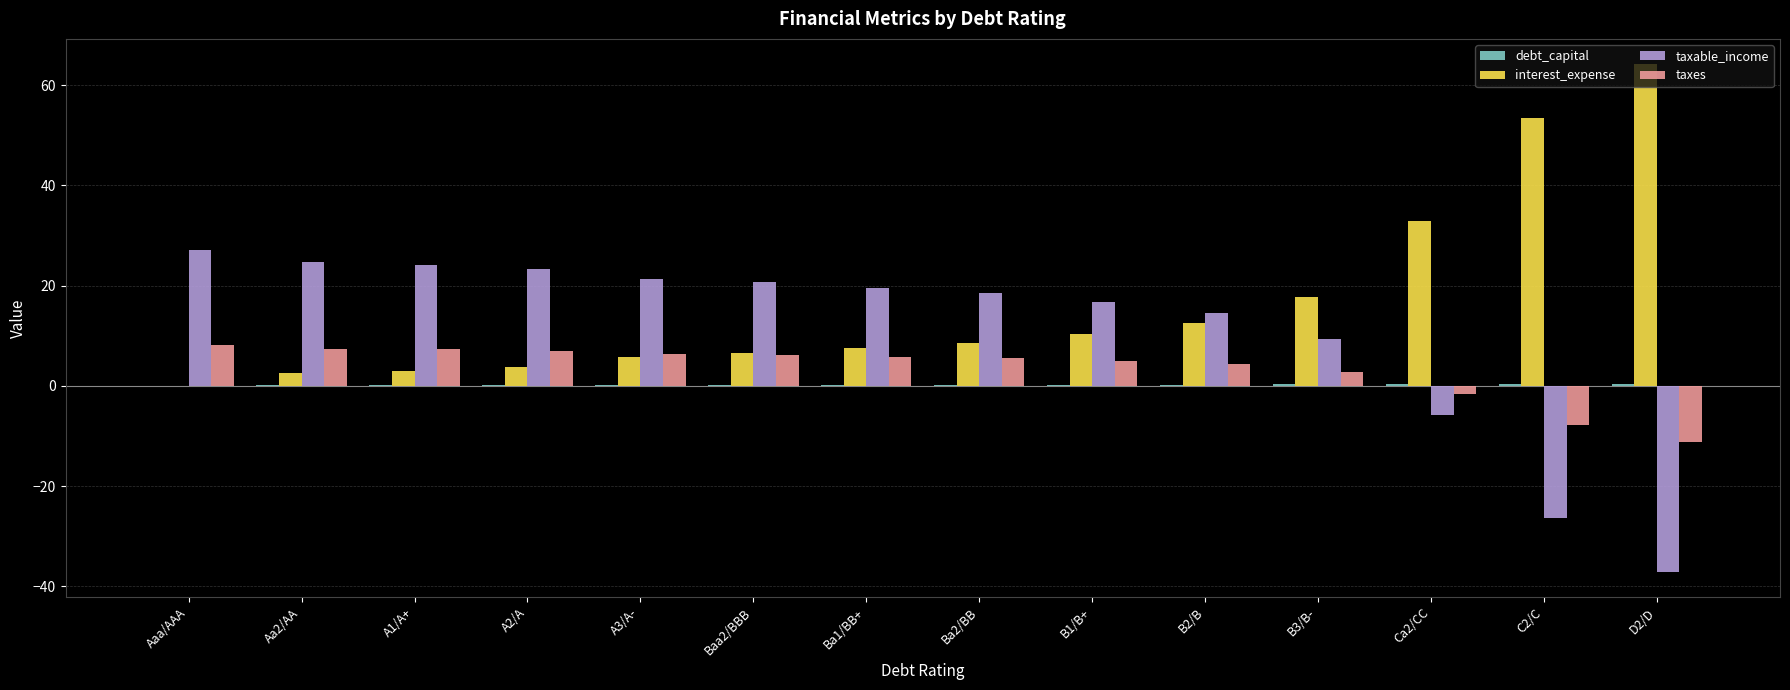

How many categories are shown in the chart?

14